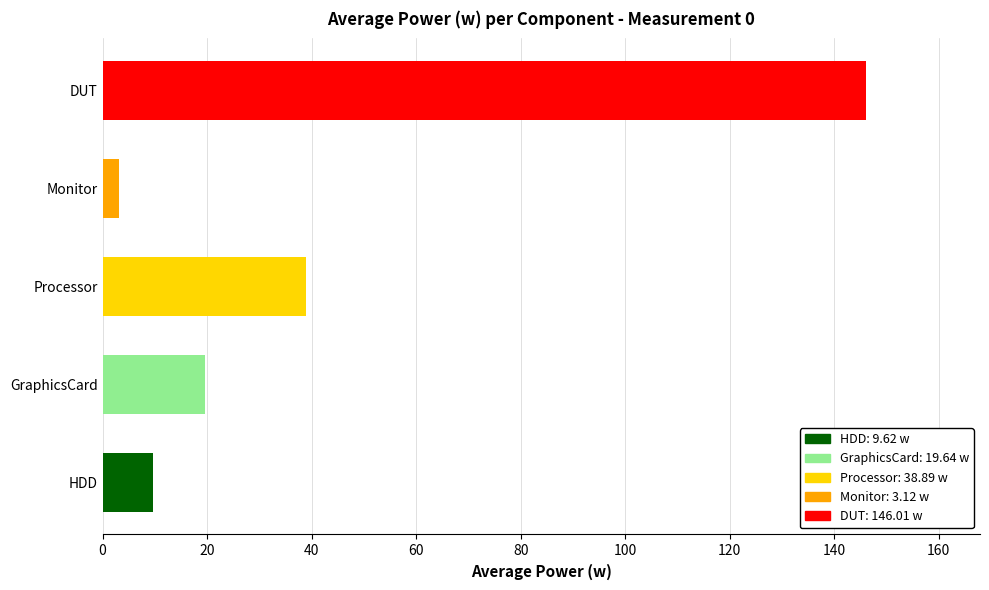

Reading top to bottom, list all the values displayed in this chart.

146.0	3.1	38.9	19.6	9.6